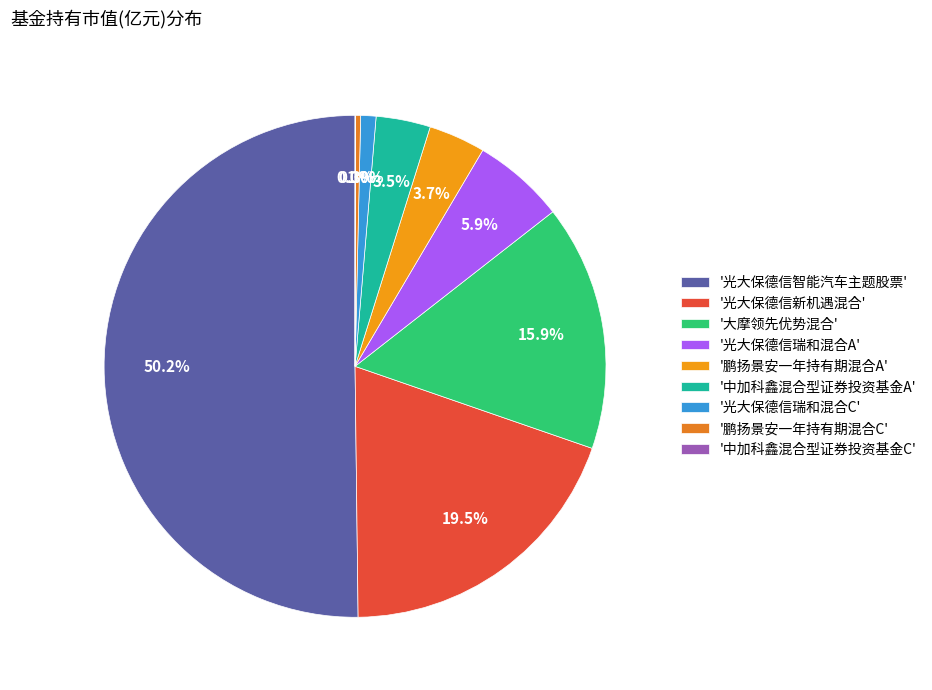

Which category has the smallest portion of the pie?

中加科鑫混合型证券投资基金C